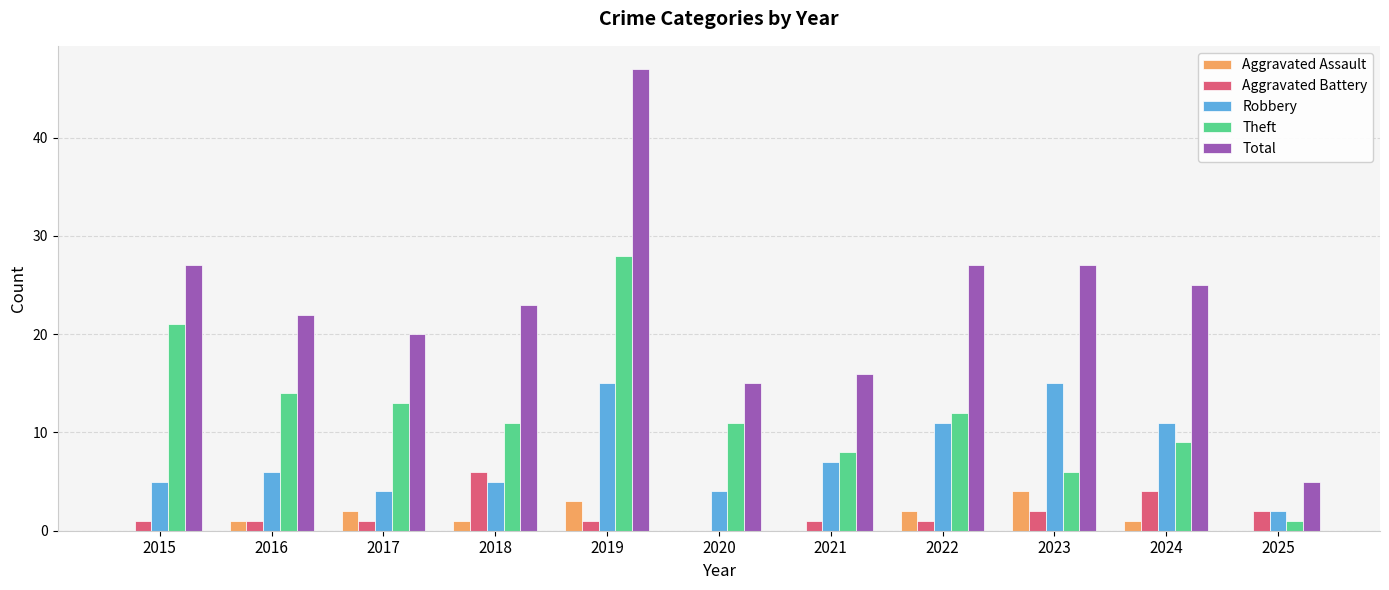

Is the value of Aggravated Assault at 2015 greater than the value of Aggravated Battery at 2016?

No